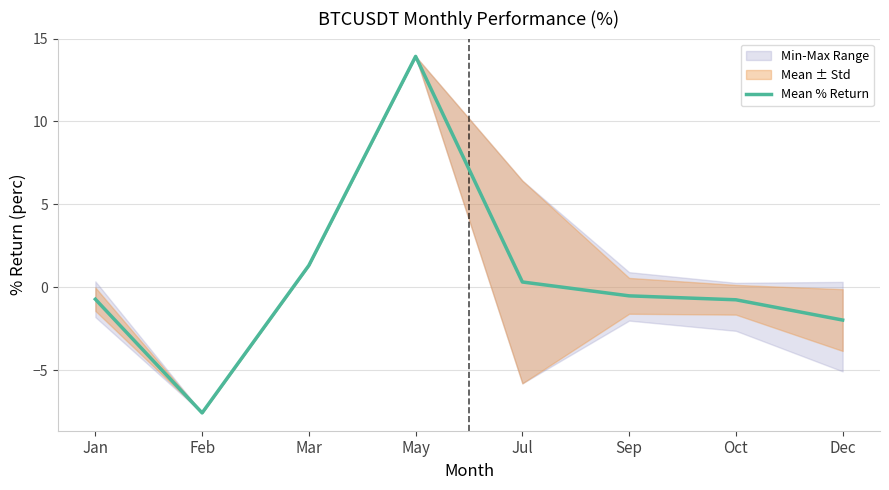

How many positive values are there?

3